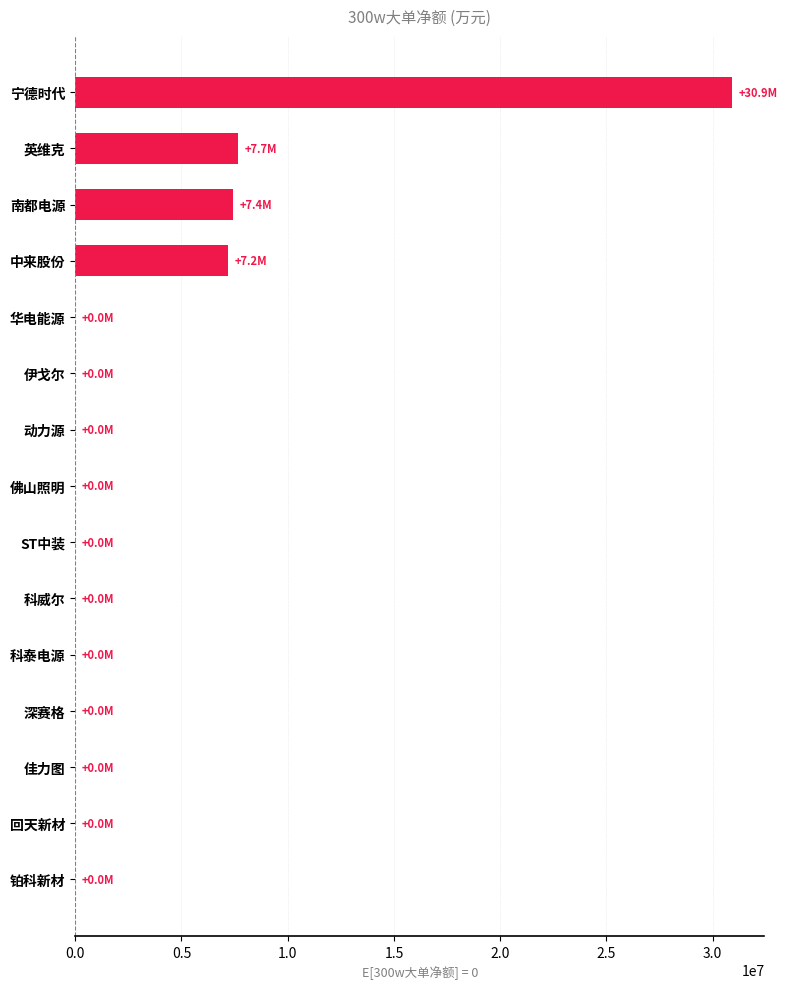

How many distinct data groups are displayed?

1